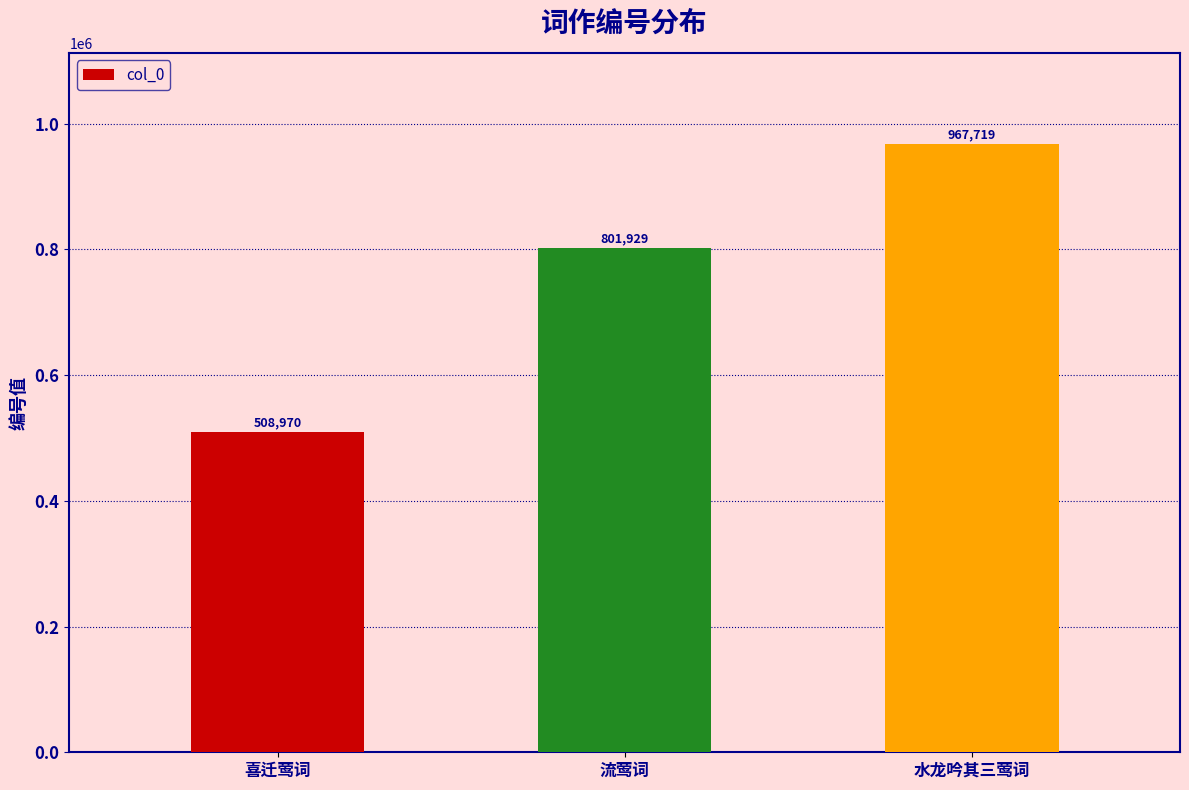

What is the approximate value at 流莺词, to the nearest 10?

801930